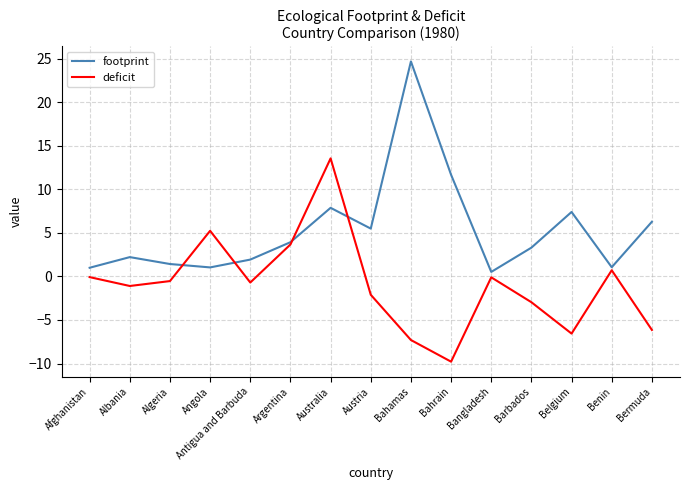

At Albania, list the series in order from largest to smallest.

footprint, deficit